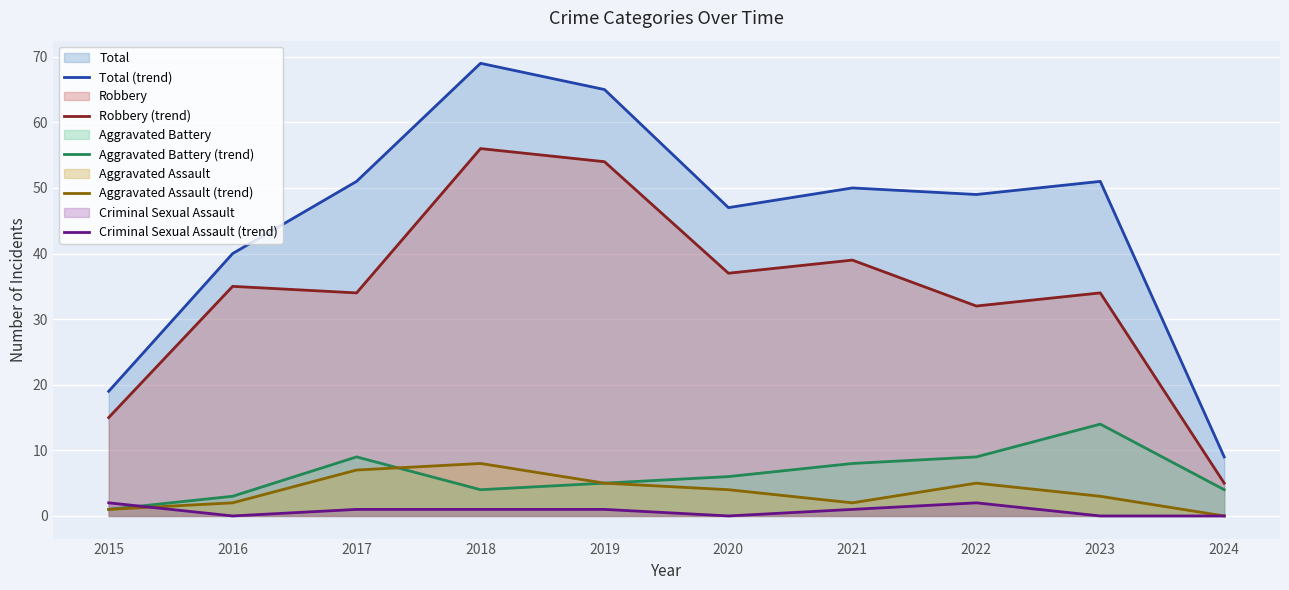

What is the value of the Robbery (trend) point at the 1st from the left?

15